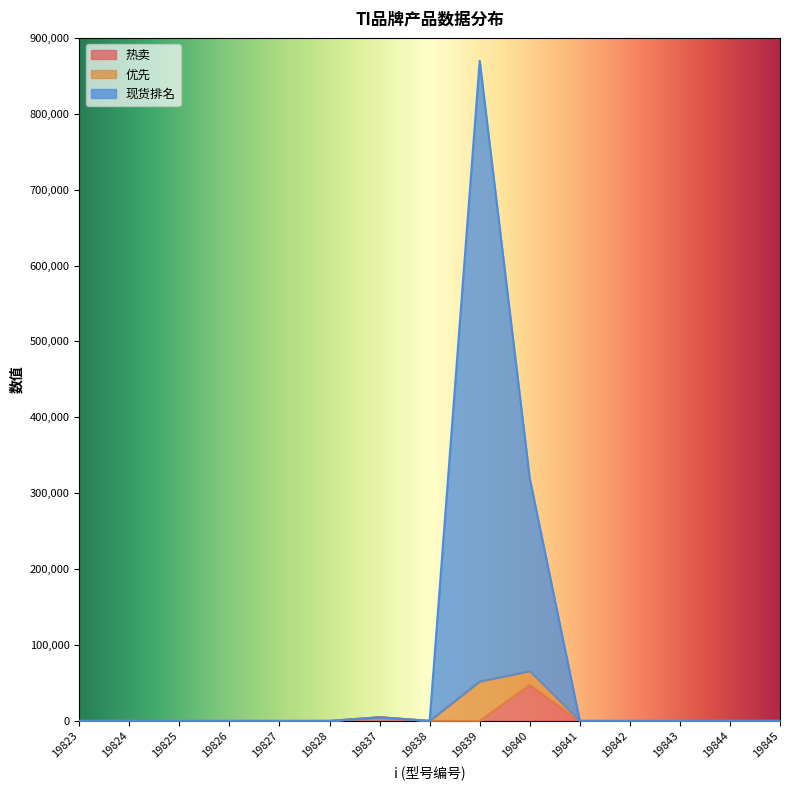

Which label corresponds to the largest value in the chart?

19839